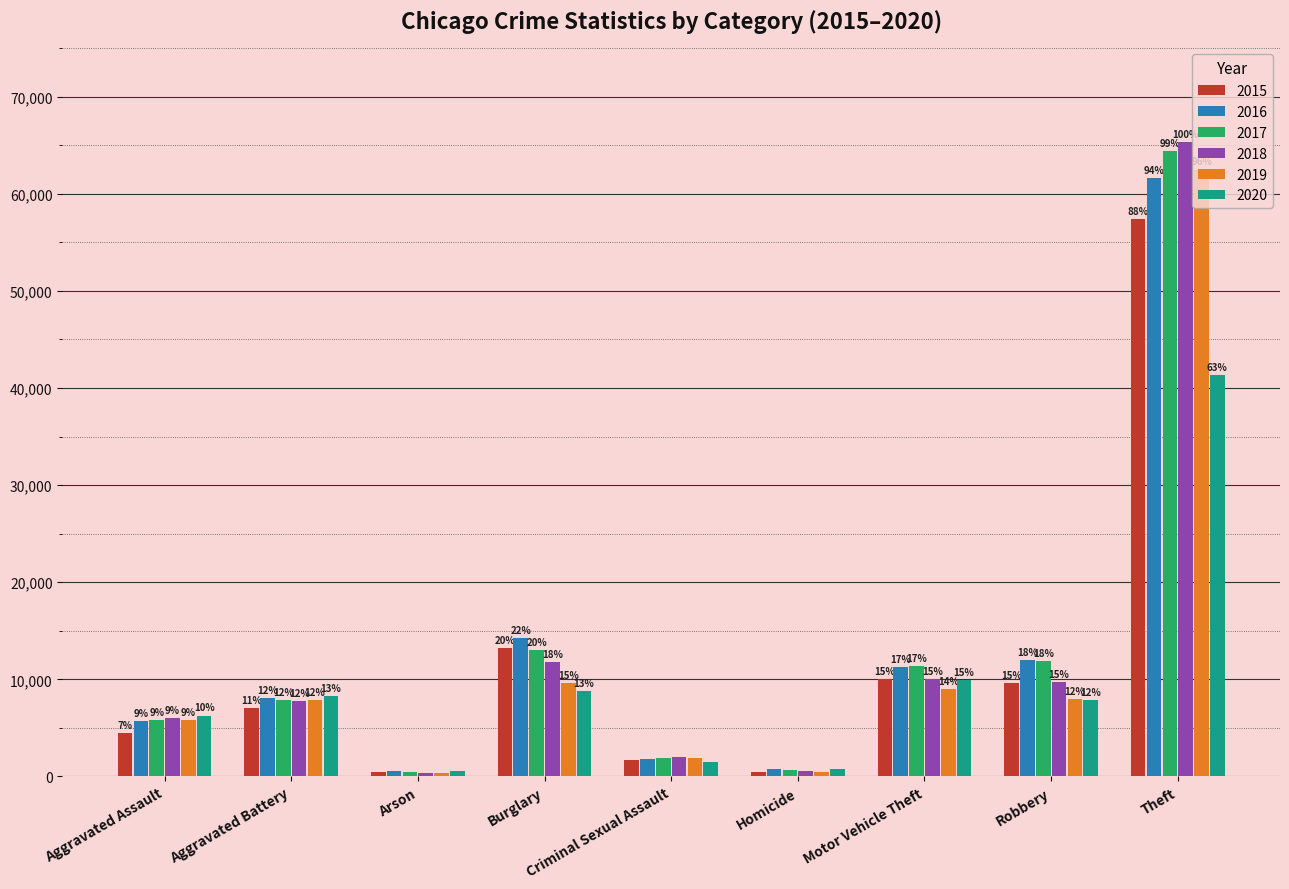

The 2018 series shows 9680 at Robbery. True or false?

True